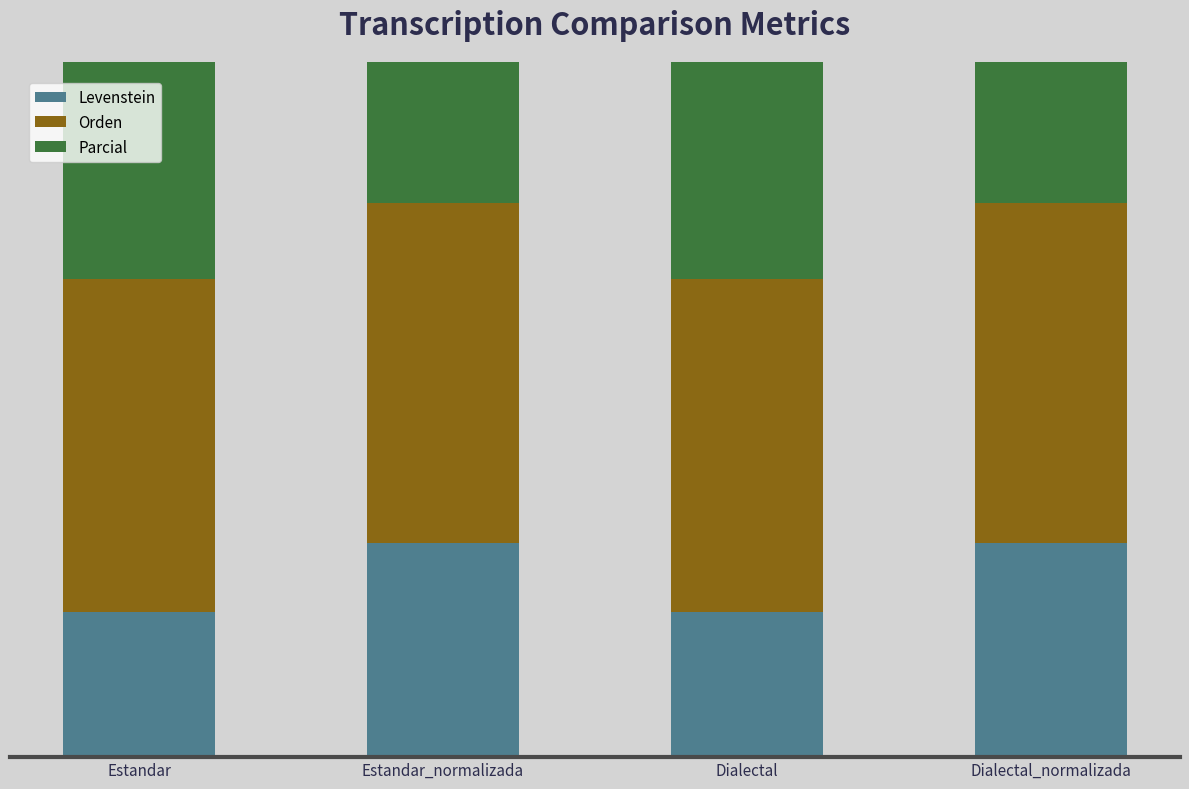

Reading left to right, list all the values displayed in this chart.

Levenstein: 27.1	40.0	27.1	40.0
Orden: 62.2	63.6	62.2	63.6
Parcial: 57.9	71.0	57.9	71.0